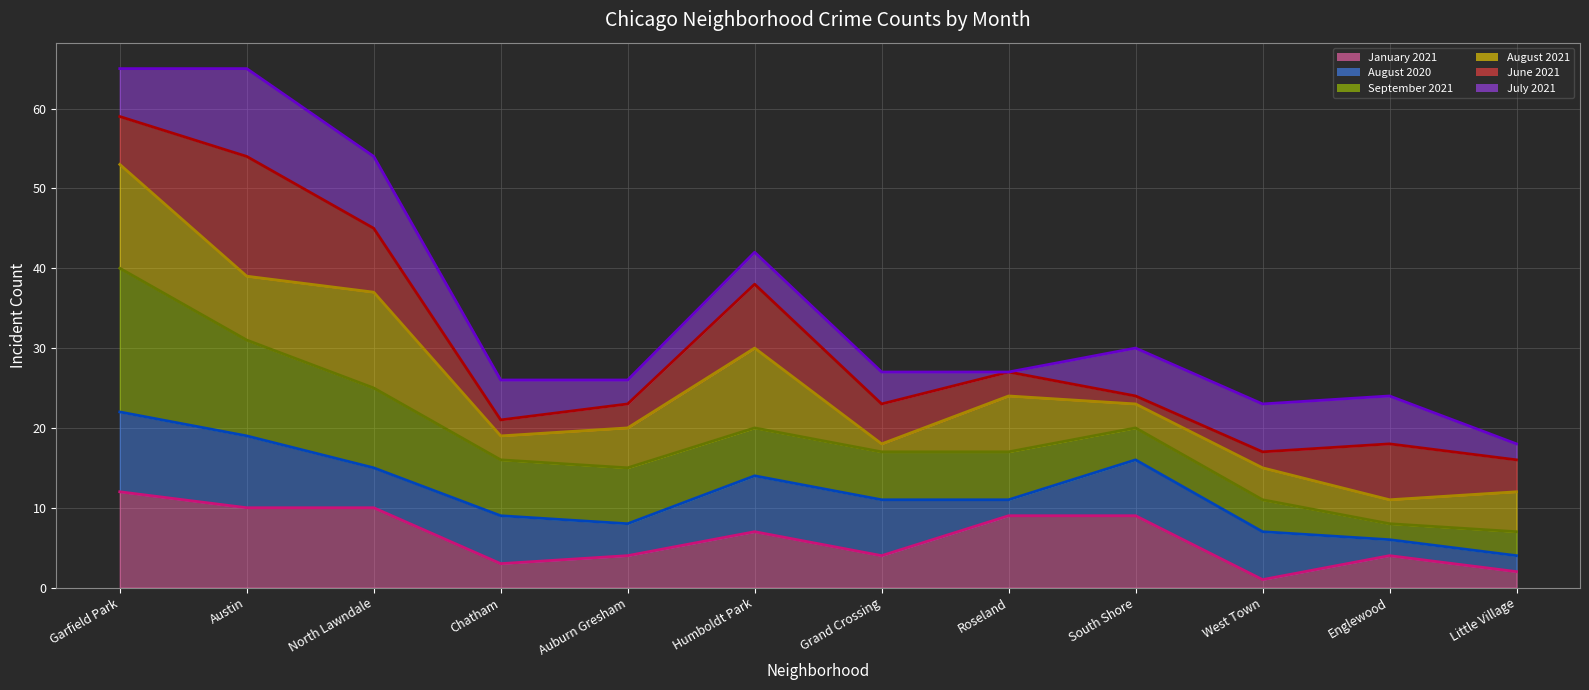

What are all the series names shown in the legend?

January 2021 (line), August 2020 (line), September 2021 (line), August 2021 (line), June 2021 (line), July 2021 (line)